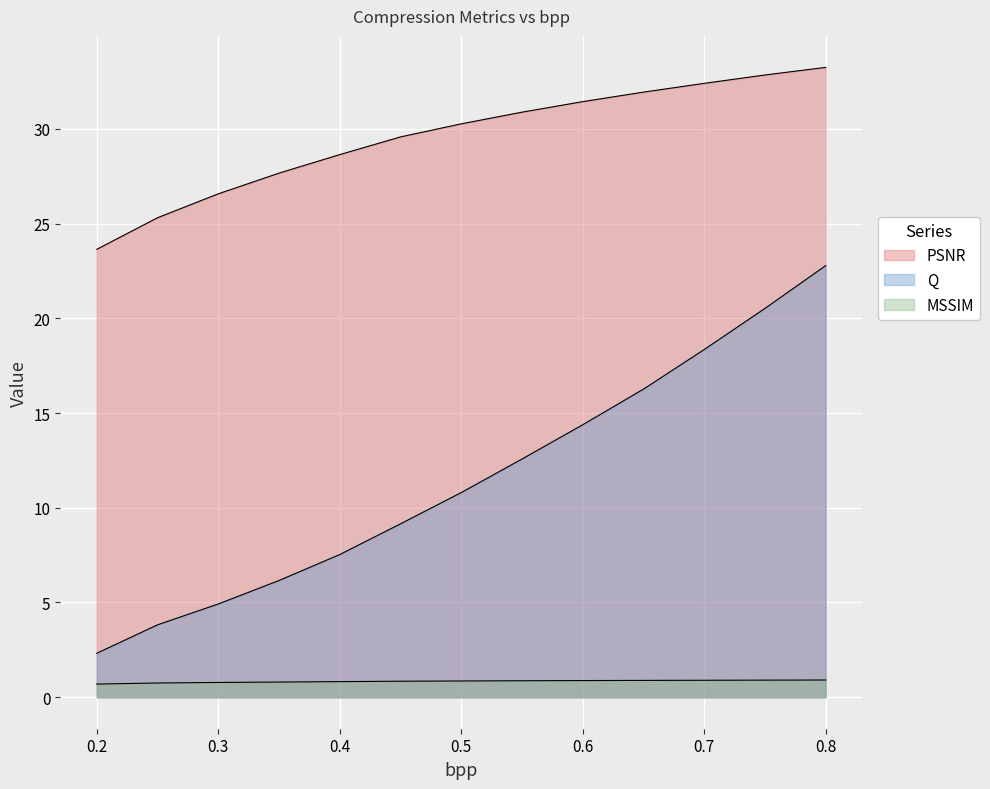

How many lines are shown in the chart?

3